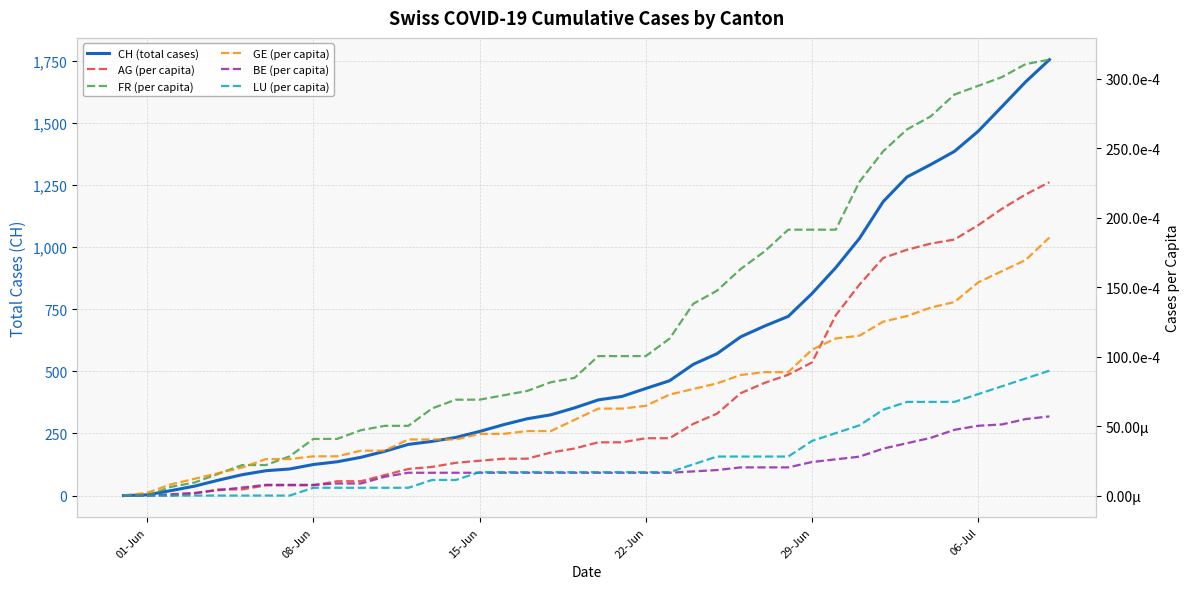

How many values in the LU (per capita) series exceed 0?

32